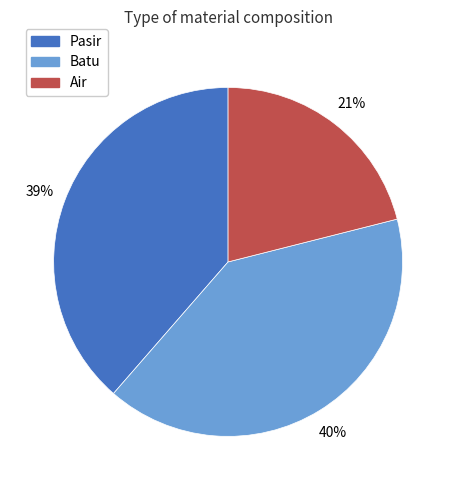

Approximately how many times larger is the value at Air compared to Batu?

0.5